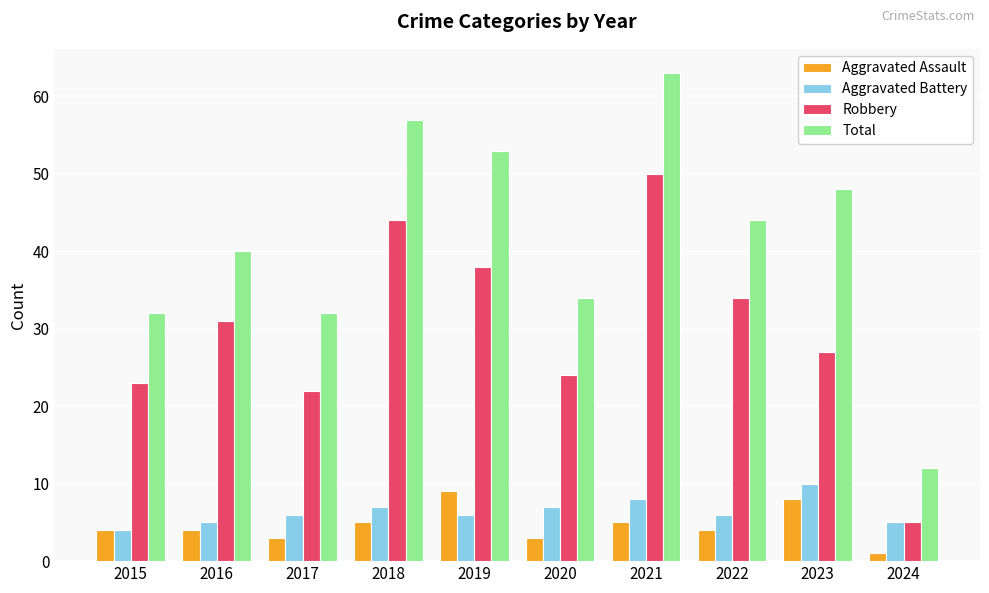

What are all the series names shown in the legend?

Aggravated Assault, Aggravated Battery, Robbery, Total